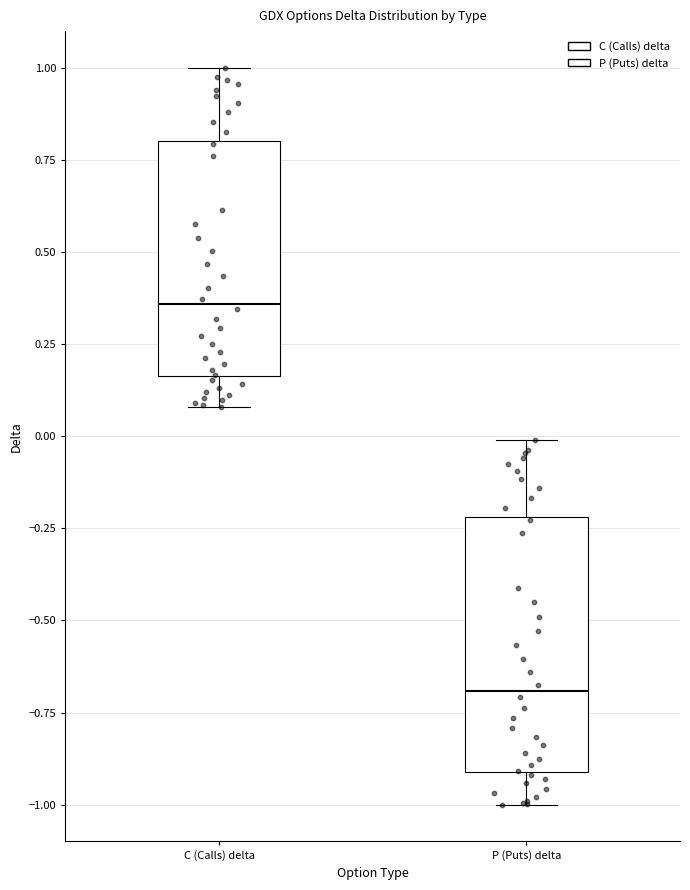

Reading left to right, read every box against the y-axis: the position of its median line, the range the box covers, and the ends of its whiskers. The values are not printed on the chart, so give them approximately, as read against the axis.

C (Calls) delta: median 0.35, box 0.15 to 0.80, whiskers 0.10 to 1.00
P (Puts) delta: median -0.70, box -0.90 to -0.20, whiskers -1.00 to 0.00